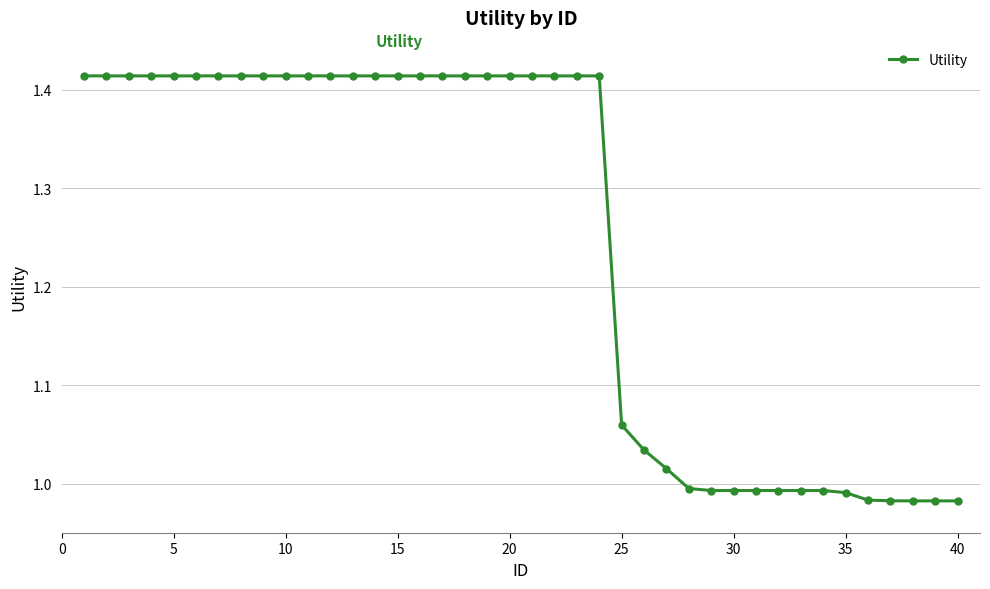

How many data points are above 1?

27